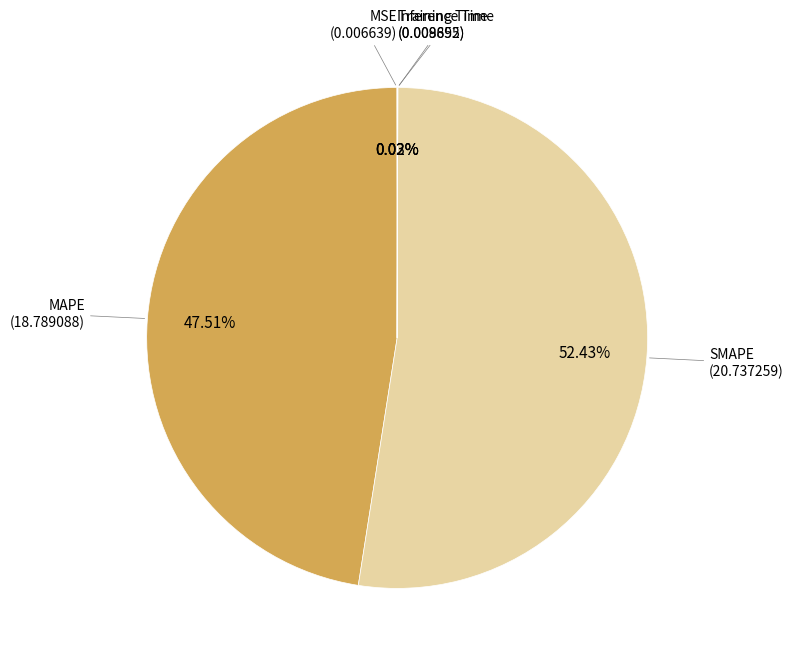

Is there a majority slice in this chart?

Yes